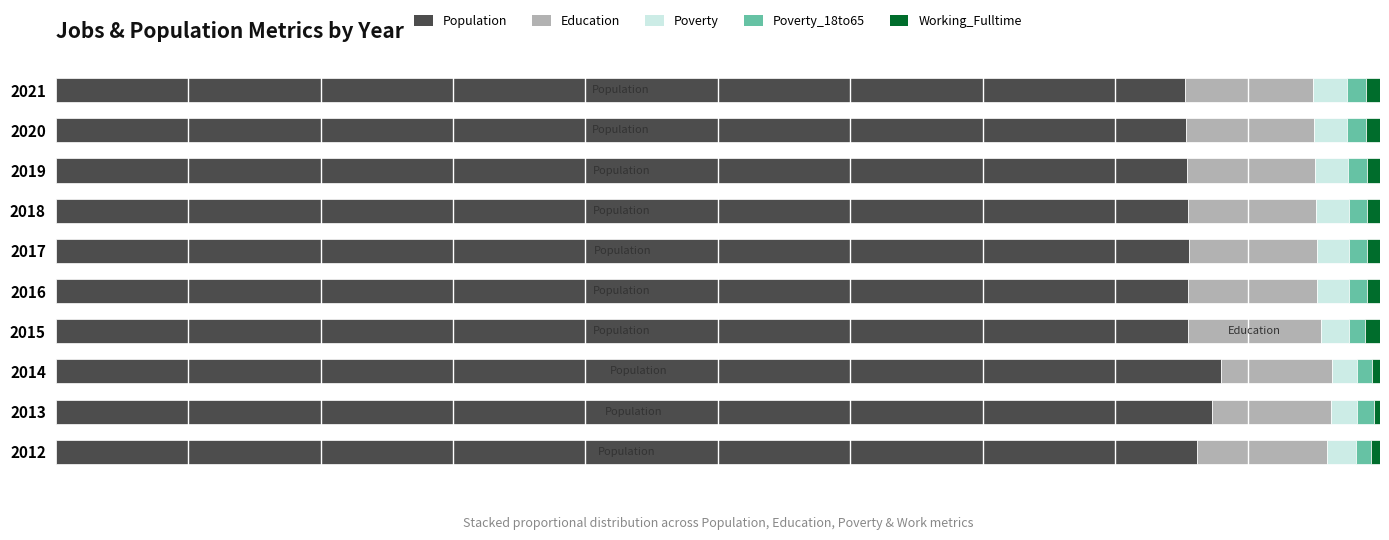

Rank the series by their maximum value, from lowest to highest.

Working_Fulltime, Poverty_18to65, Poverty, Education, Population